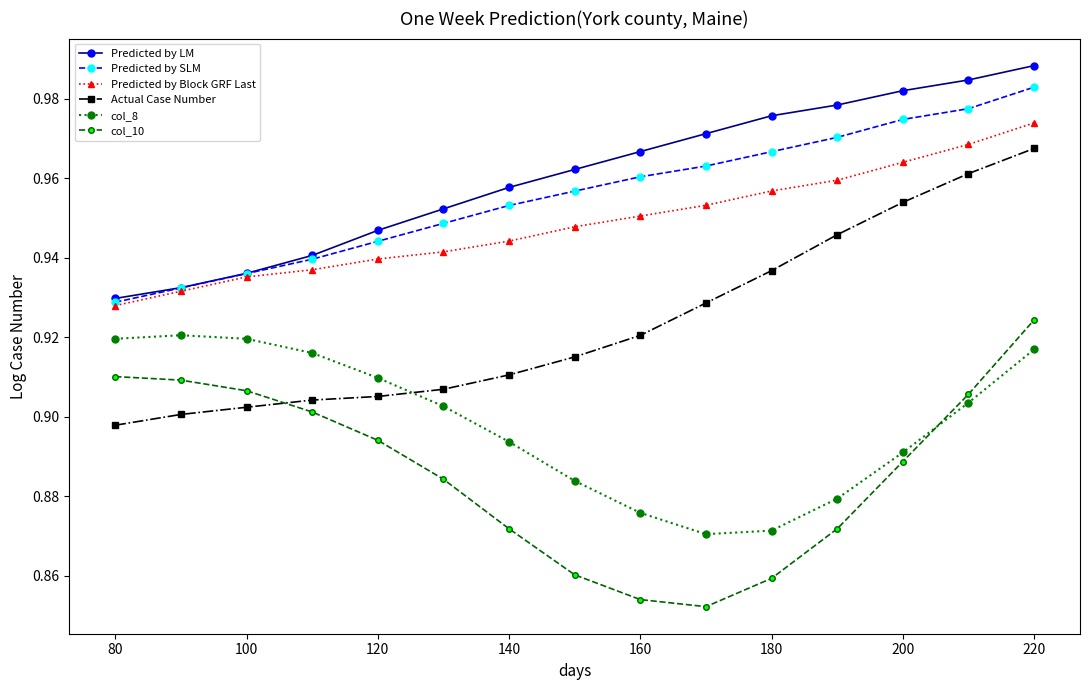

Count the Predicted by LM values in the range 0 to 1.

15